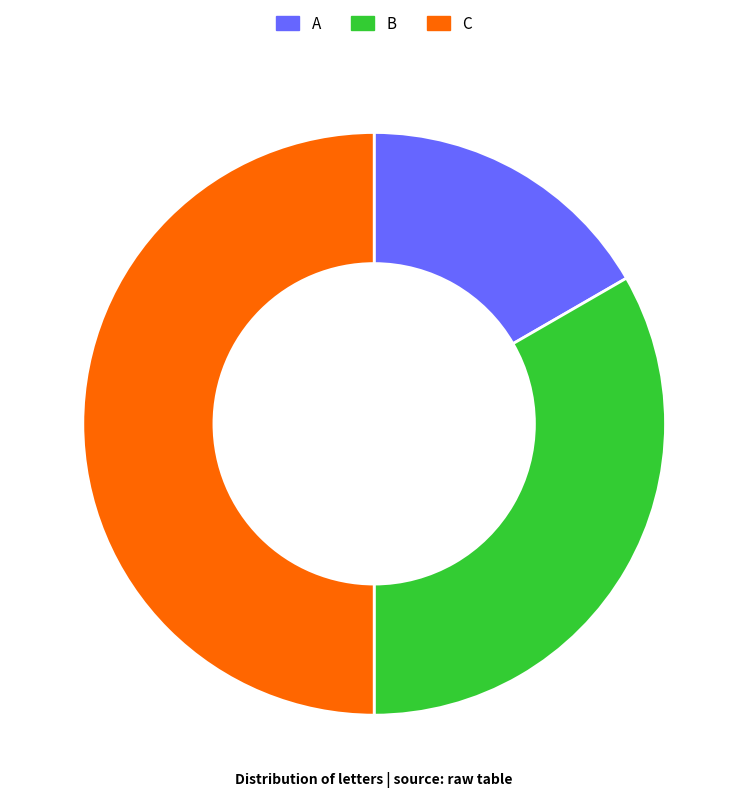

The B slice represents 42% of the pie. True or false?

False